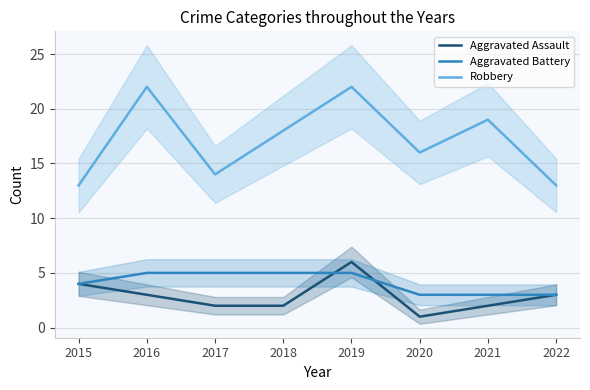

Which has a higher value, 2016 or 2019?

2019